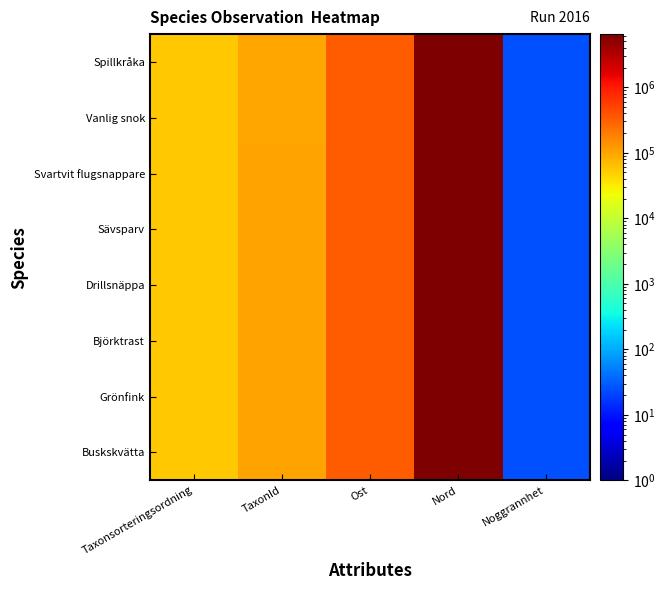

How many series are shown in this chart?

8